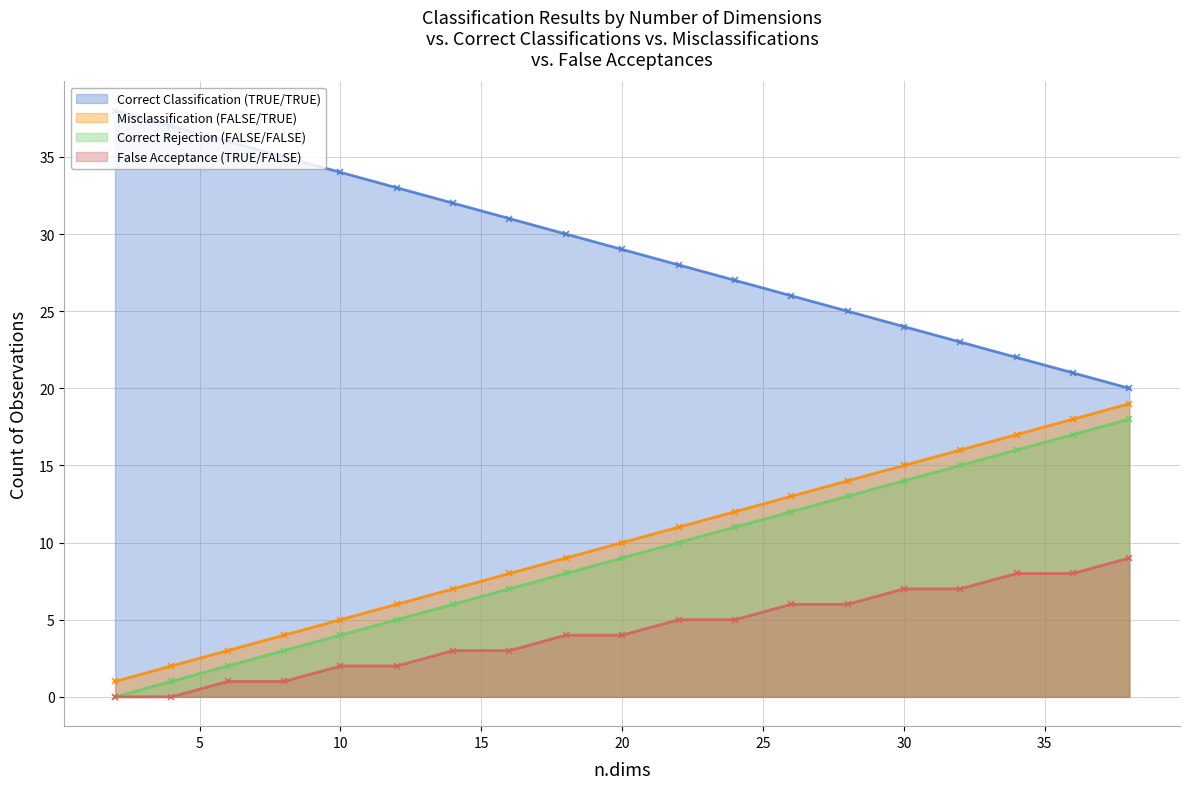

Reading right to left, list all the values displayed in this chart.

Correct Classification (TRUE/TRUE): 20	21	22	23	24	25	26	27	28	29	30	31	32	33	34	35	36	37	38
Misclassification (FALSE/TRUE): 19	18	17	16	15	14	13	12	11	10	9	8	7	6	5	4	3	2	1
Correct Rejection (FALSE/FALSE): 18	17	16	15	14	13	12	11	10	9	8	7	6	5	4	3	2	1	0
False Acceptance (TRUE/FALSE): 9	8	8	7	7	6	6	5	5	4	4	3	3	2	2	1	1	0	0